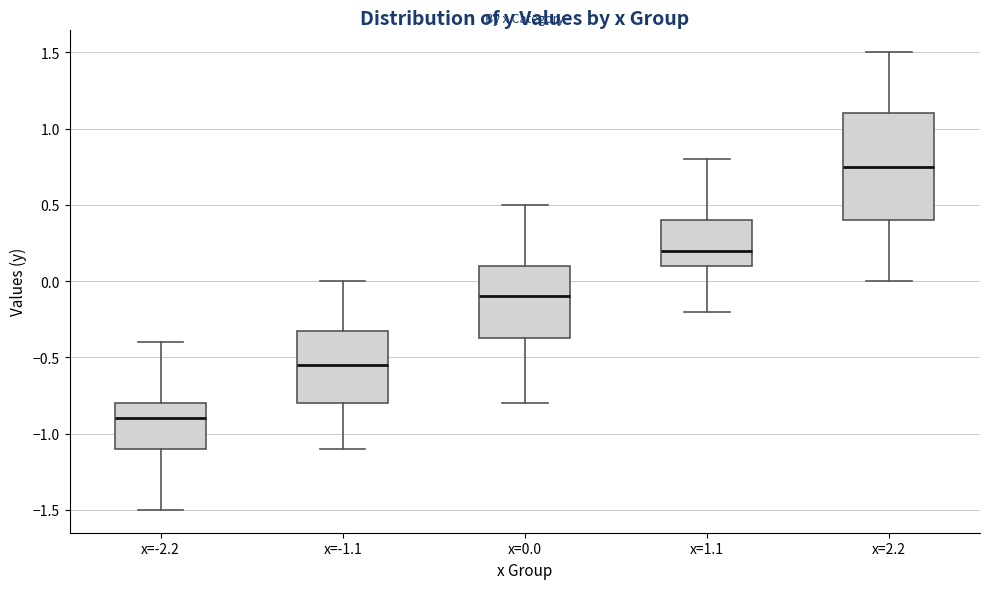

Reading left to right, transcribe this box plot: for each box, give where its median line is, the range the box spans, and where its two whiskers end, as read against the y-axis. The values are not printed on the chart, so give them approximately, as read against the axis.

x=-2.2: median -0.90, box -1.10 to -0.80, whiskers -1.50 to -0.40
x=-1.1: median -0.55, box -0.80 to -0.30, whiskers -1.10 to 0.00
x=0.0: median -0.10, box -0.35 to 0.10, whiskers -0.80 to 0.50
x=1.1: median 0.20, box 0.10 to 0.40, whiskers -0.20 to 0.80
x=2.2: median 0.75, box 0.40 to 1.10, whiskers 0.00 to 1.50